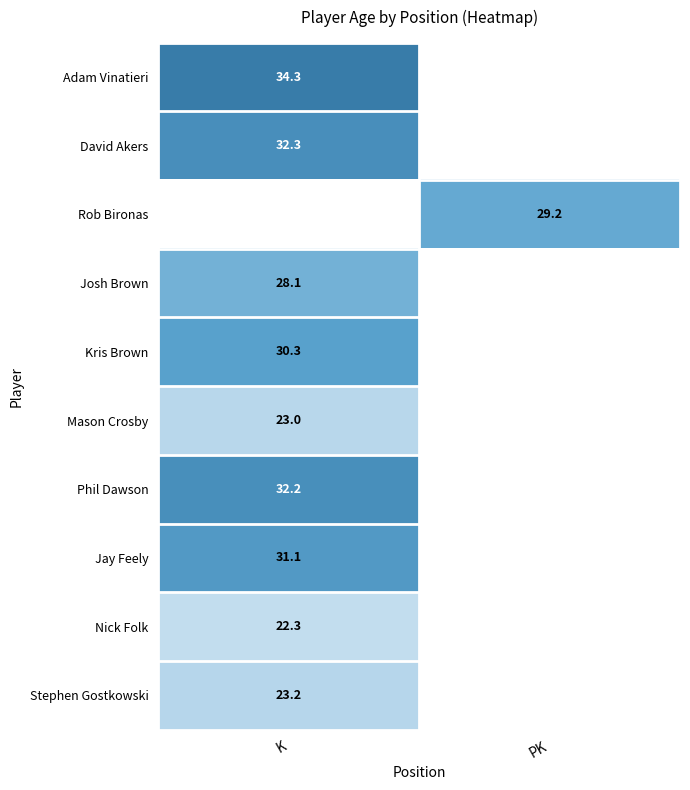

True or false: Mason Crosby has a value of 23.0 at K.

True